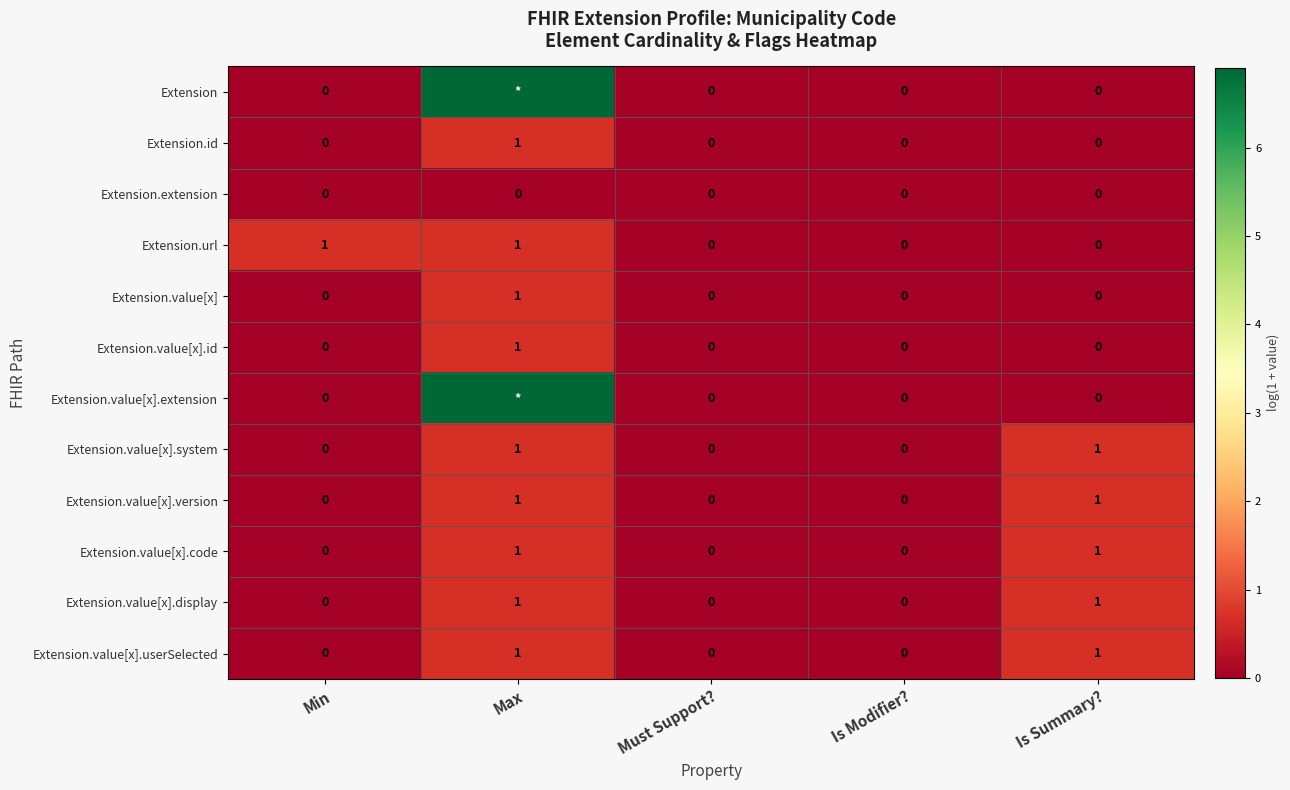

Is the value of Extension.value[x] at Max greater than the value of Extension.value[x].id at Is Modifier??

Yes